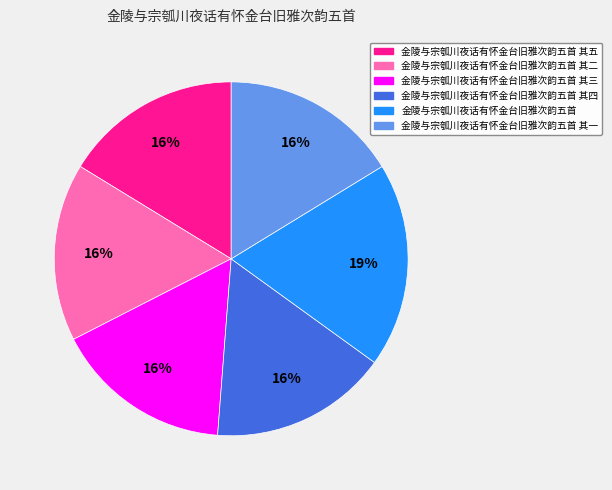

Count the number of slices in the pie.

6